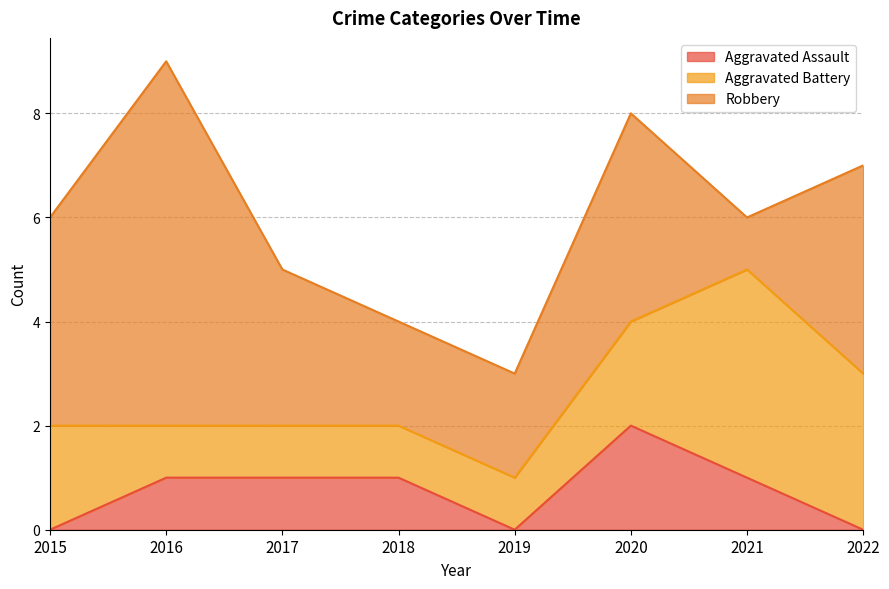

Reading right to left, extract all data points from this chart.

Aggravated Assault: 2022=0	2021=1	2020=2	2019=0	2018=1	2017=1	2016=1	2015=0
Aggravated Battery: 2022=3	2021=4	2020=2	2019=1	2018=1	2017=1	2016=1	2015=2
Robbery: 2022=4	2021=1	2020=4	2019=2	2018=2	2017=3	2016=7	2015=4